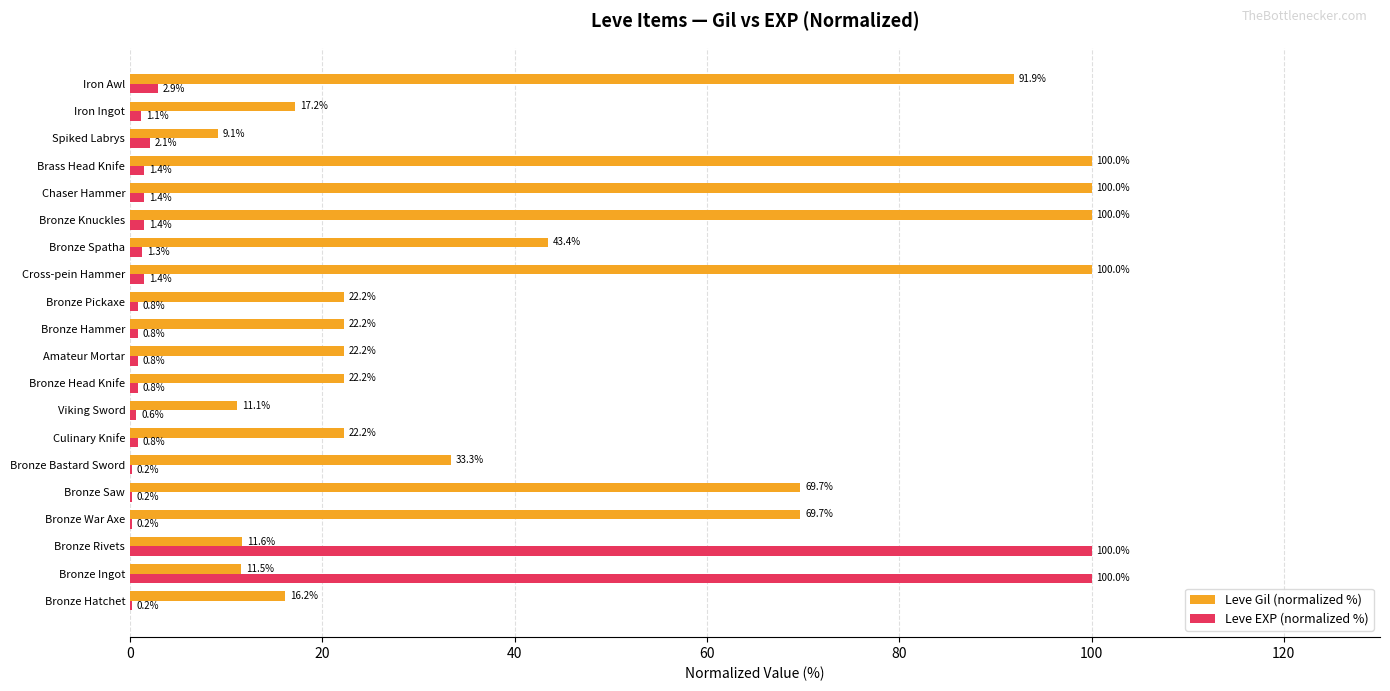

The value of Leve Gil (normalized %) at Bronze Spatha is 43.4. True or false?

True